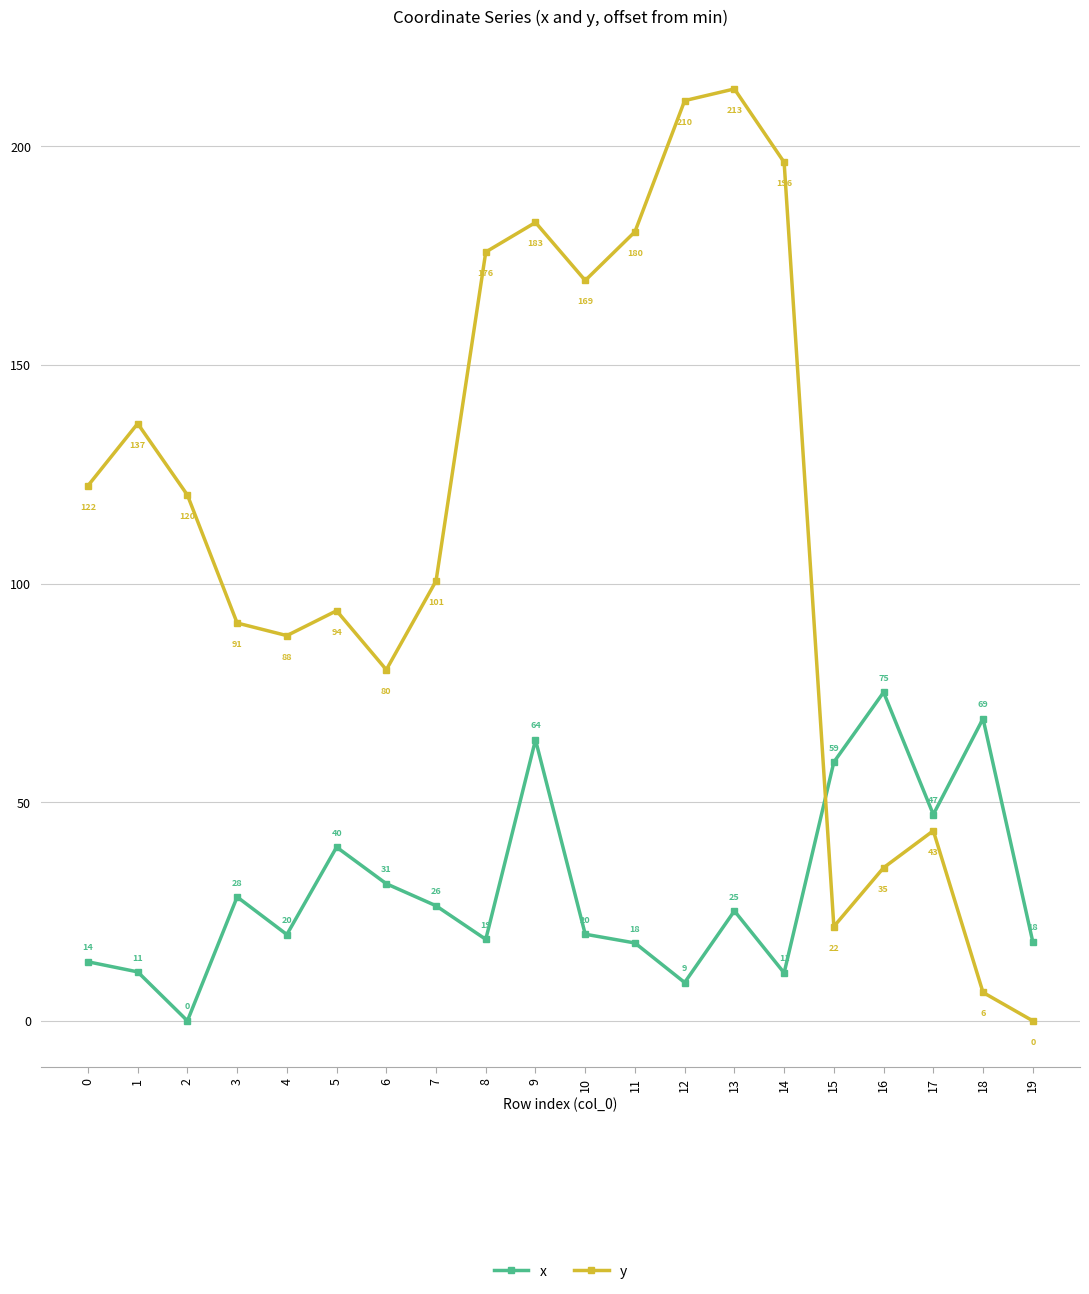

How many lines are shown in the chart?

2